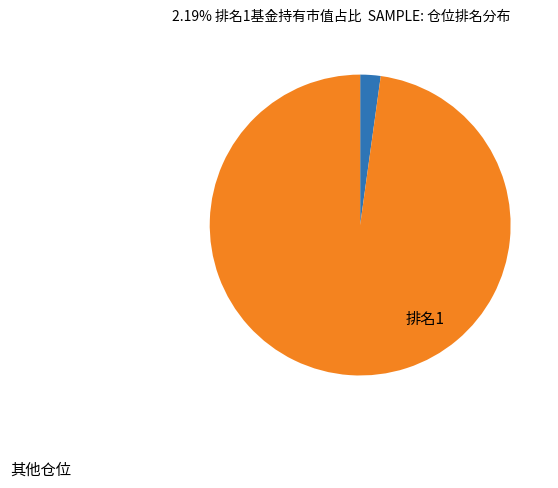

Is there a majority slice in this chart?

Yes